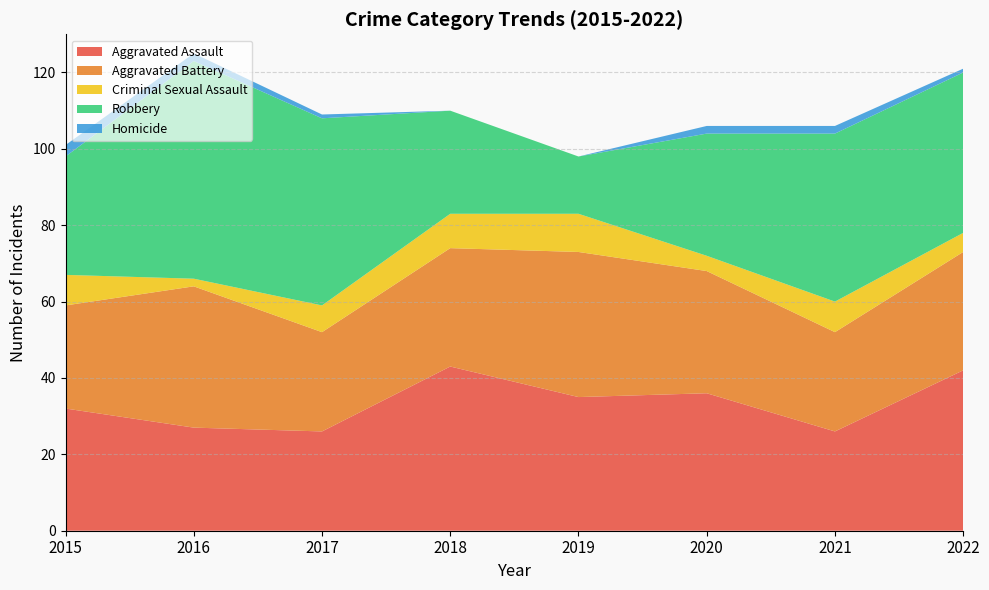

Reading left to right, what are all the values shown in this chart?

Aggravated Assault: 2015=32	2016=27	2017=26	2018=43	2019=35	2020=36	2021=26	2022=42
Aggravated Battery: 2015=27	2016=37	2017=26	2018=31	2019=38	2020=32	2021=26	2022=31
Criminal Sexual Assault: 2015=8	2016=2	2017=7	2018=9	2019=10	2020=4	2021=8	2022=5
Robbery: 2015=31	2016=57	2017=49	2018=27	2019=15	2020=32	2021=44	2022=42
Homicide: 2015=3	2016=2	2017=1	2018=0	2019=0	2020=2	2021=2	2022=1